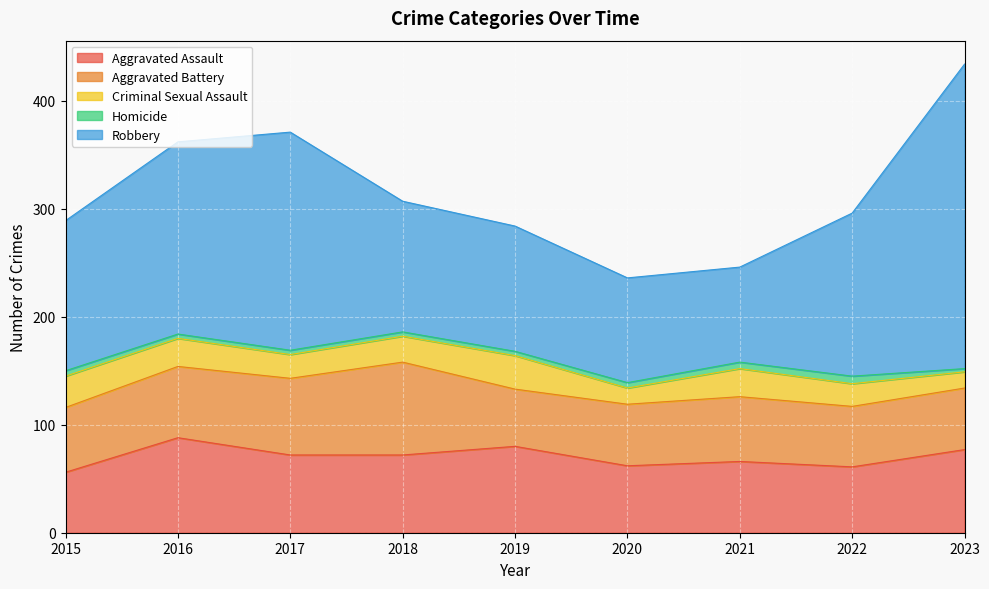

At how many categories does at least one series exceed 236?

1